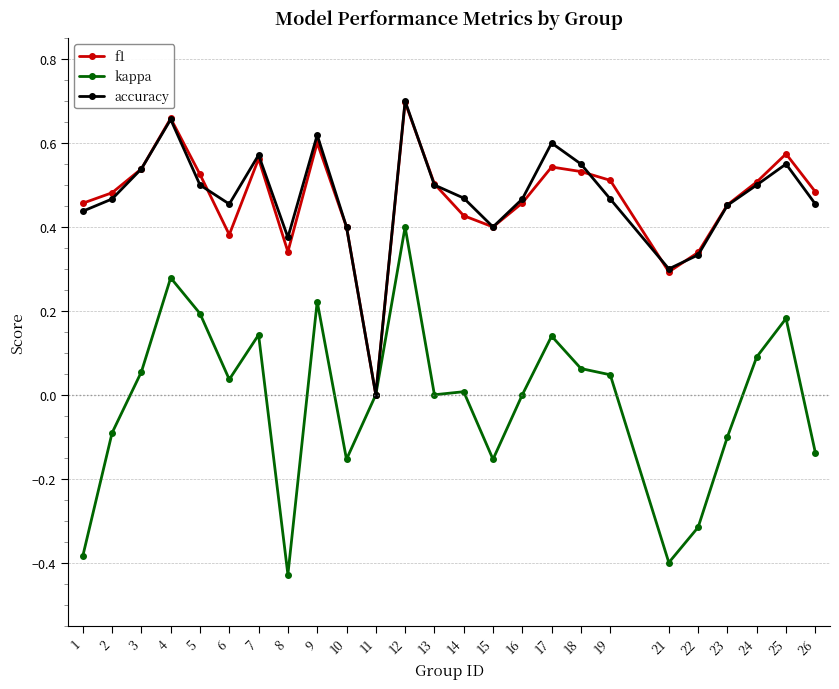

What are all the series names shown in the legend?

f1, kappa, accuracy